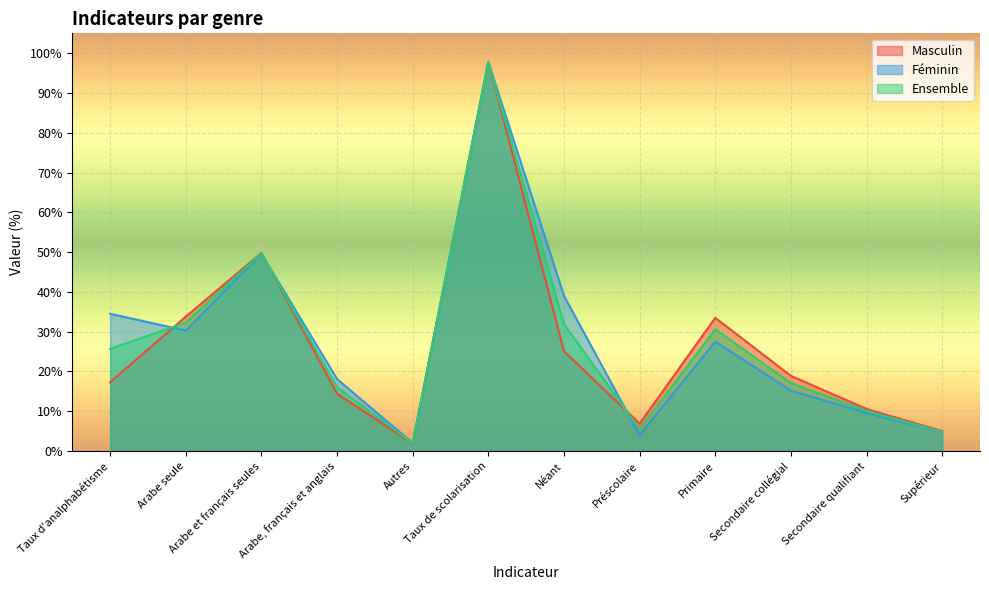

The value of Ensemble at Supérieur is 3.3. True or false?

False